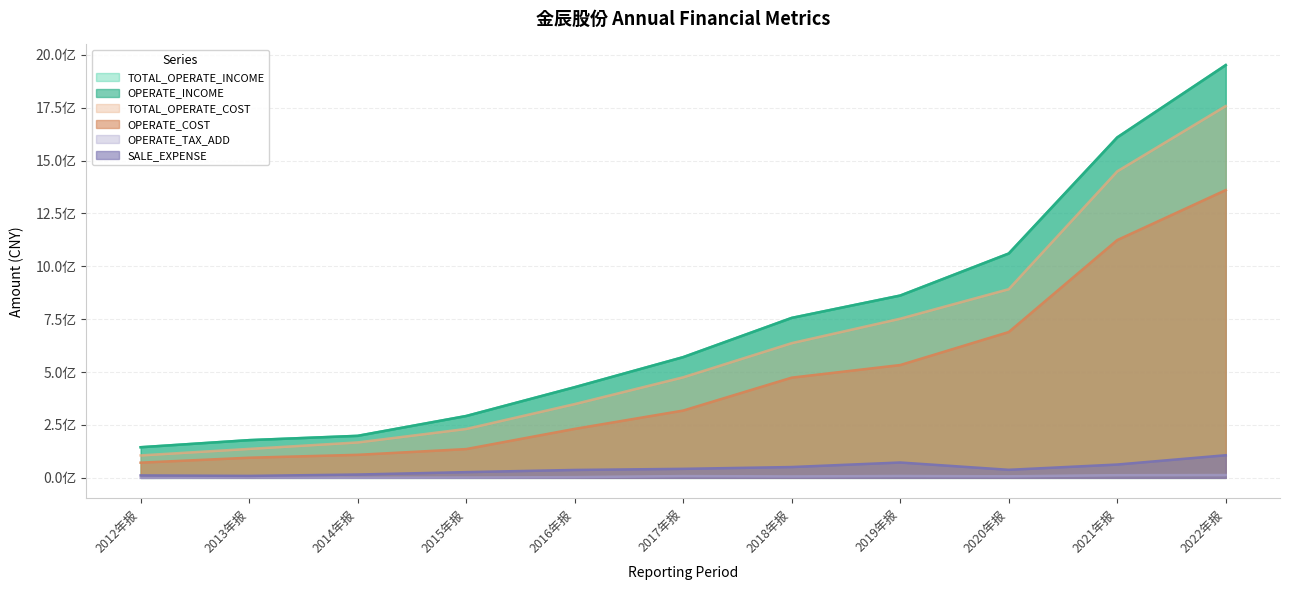

Rank the categories by TOTAL_OPERATE_INCOME value from highest to lowest.

2022年报, 2021年报, 2020年报, 2019年报, 2018年报, 2017年报, 2016年报, 2015年报, 2014年报, 2013年报, 2012年报